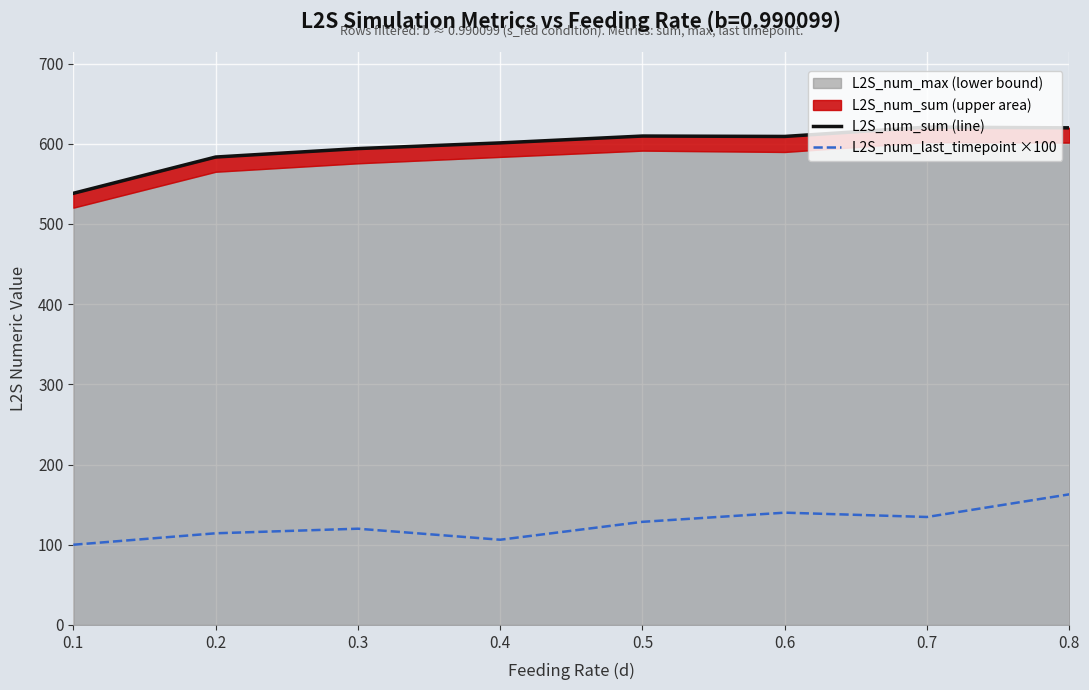

List the labels in order of L2S_num_last_timepoint ×100 value, smallest first.

0.1, 0.4, 0.2, 0.3, 0.5, 0.7, 0.6, 0.8